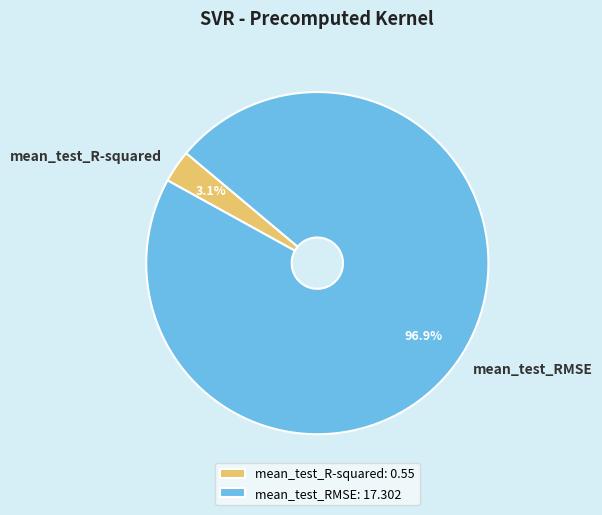

What is the smallest slice in the pie chart?

mean_test_R-squared